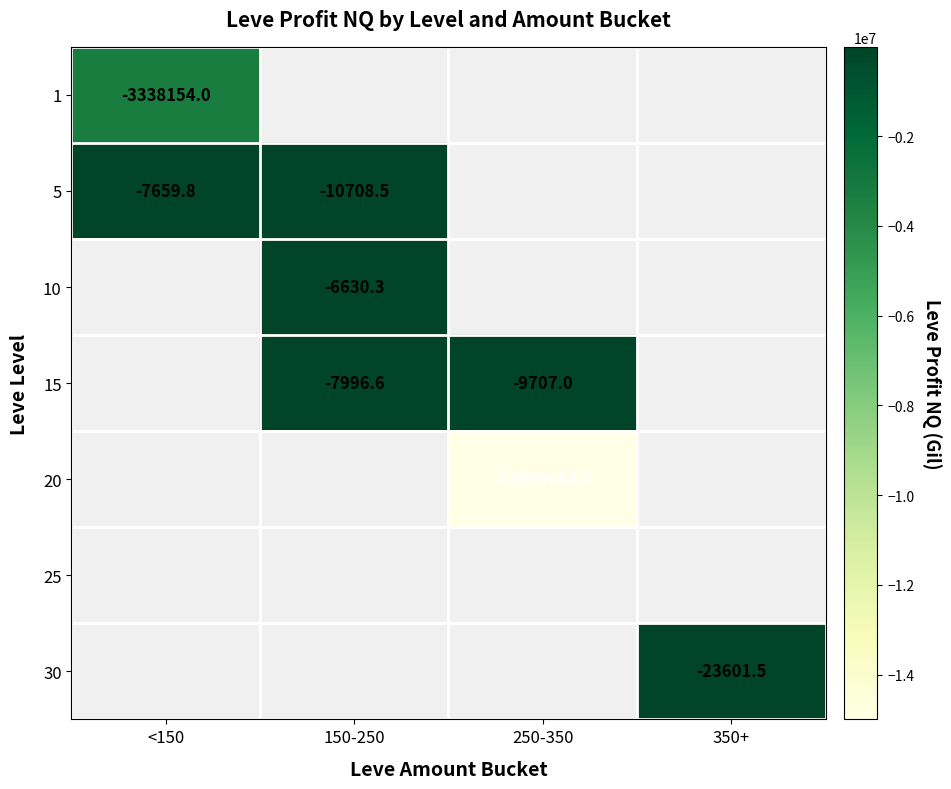

True or false: 10 has a value of -6630.3 at 150-250.

True